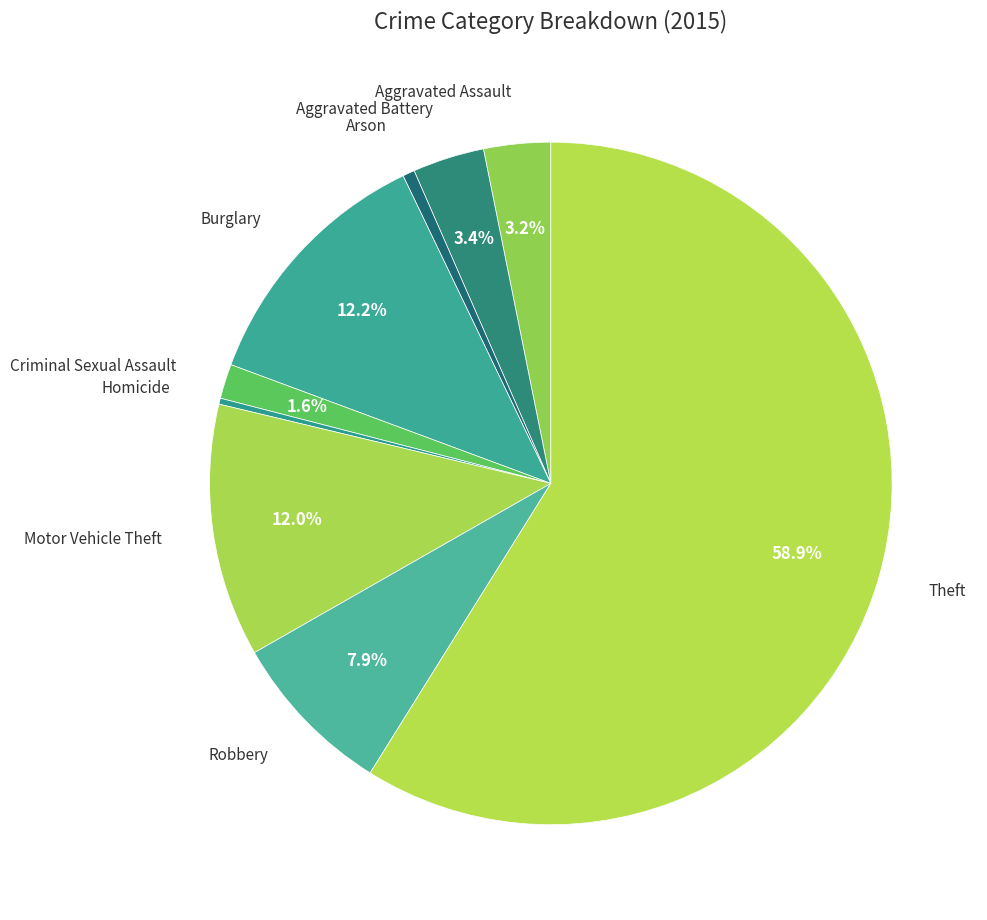

How many segments does this pie chart have?

9